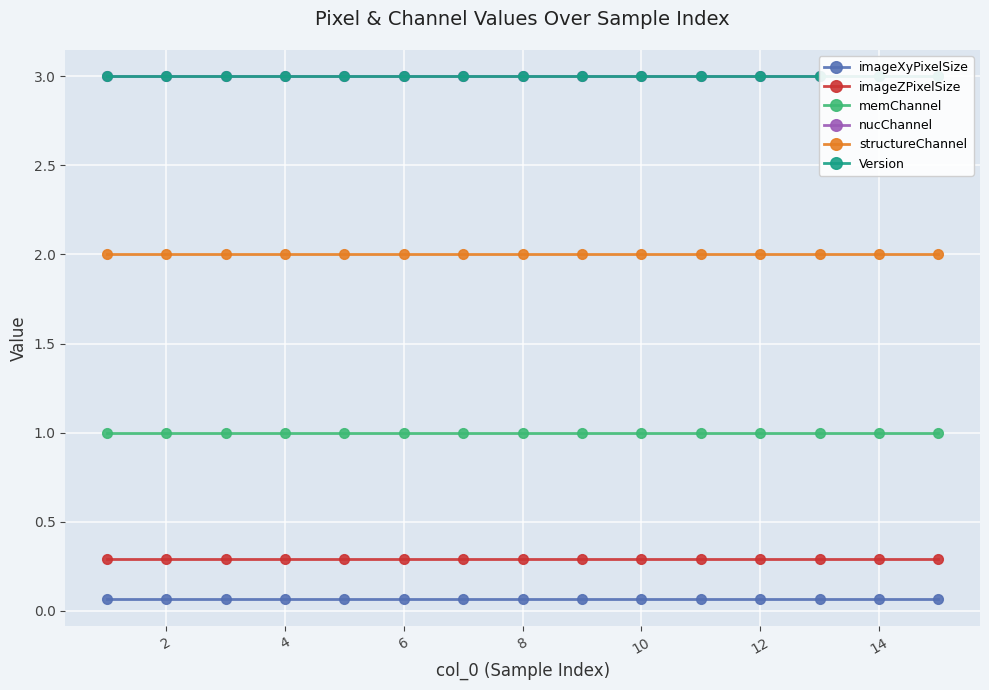

Which series has the largest total across all categories?

nucChannel